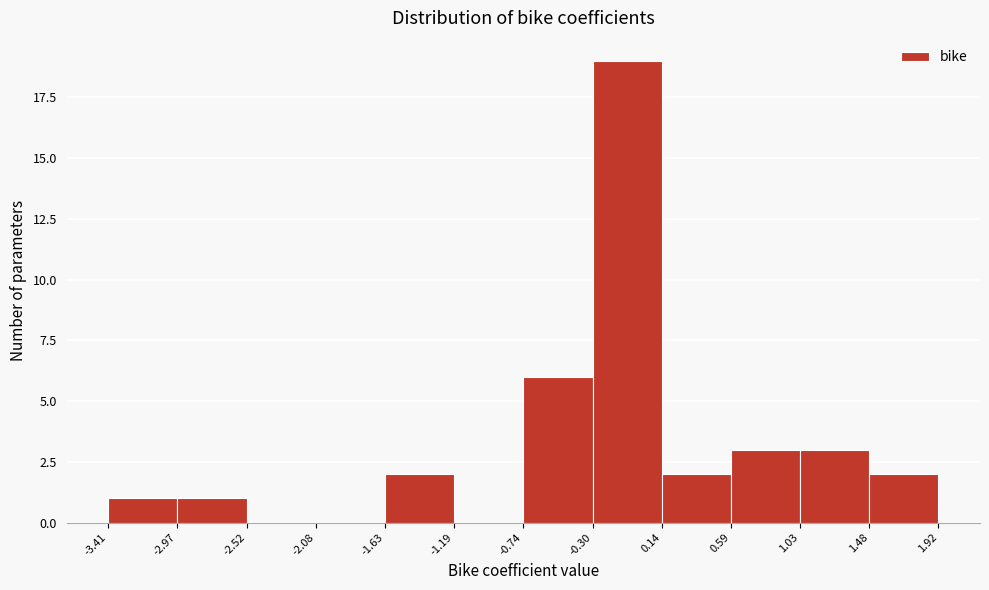

What is the height of the bar covering -0.30 to 0.14 on the x-axis? The values are not printed on the chart, so give them approximately, as read against the axis.

19